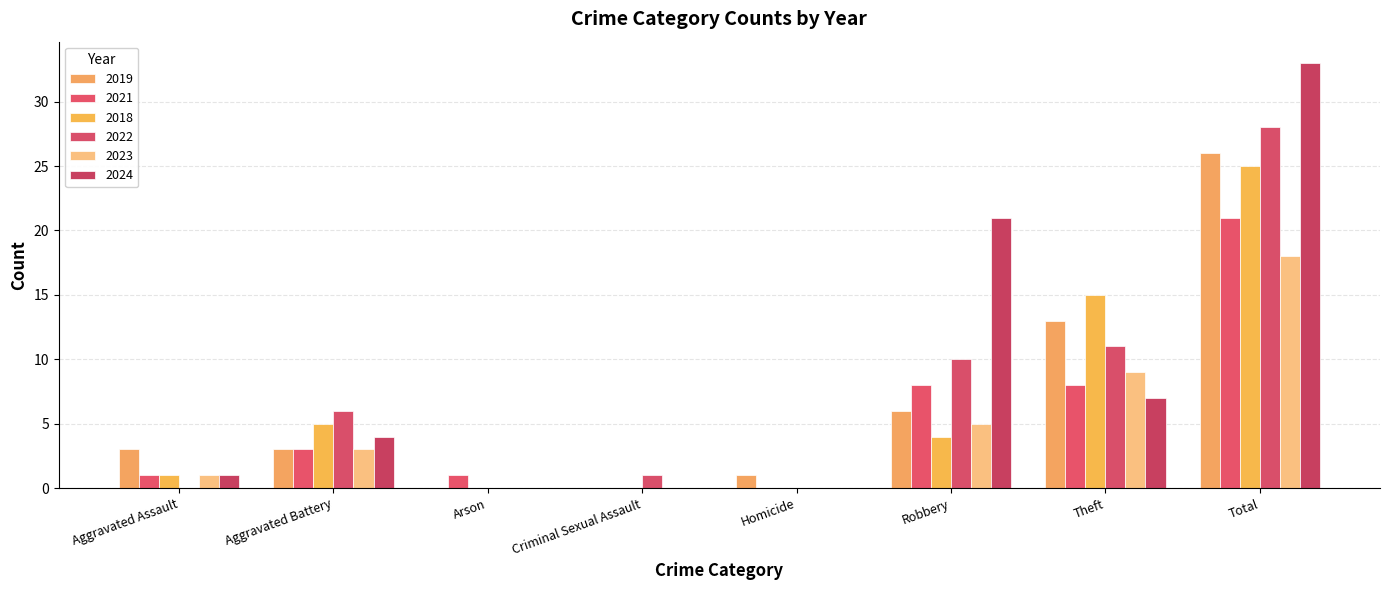

At how many categories does at least one series exceed 30?

1